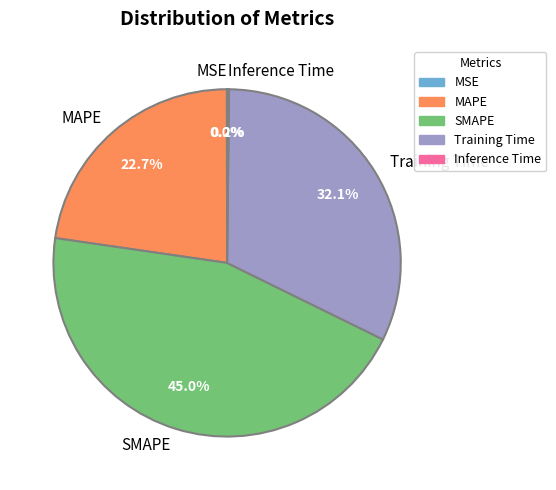

What is the largest slice in the pie chart?

SMAPE